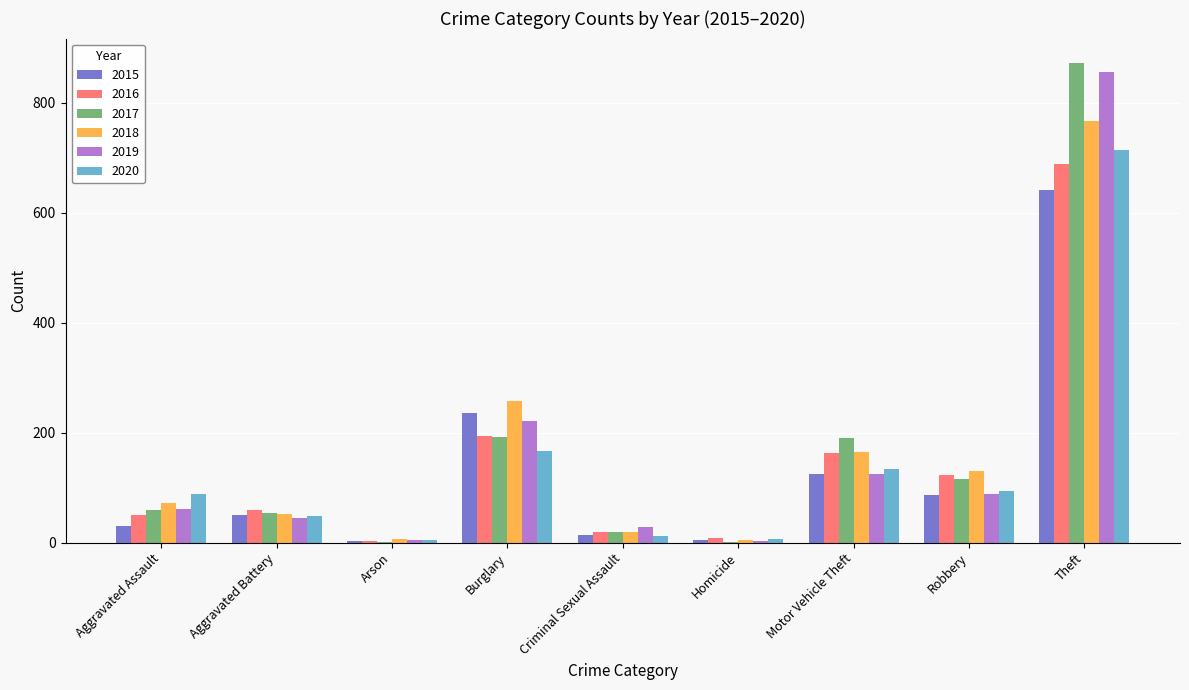

How many groups of bars are there?

9